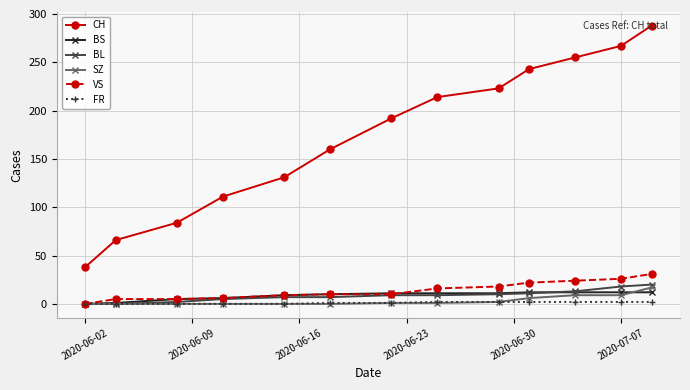

Which series has the widest spread of values?

CH